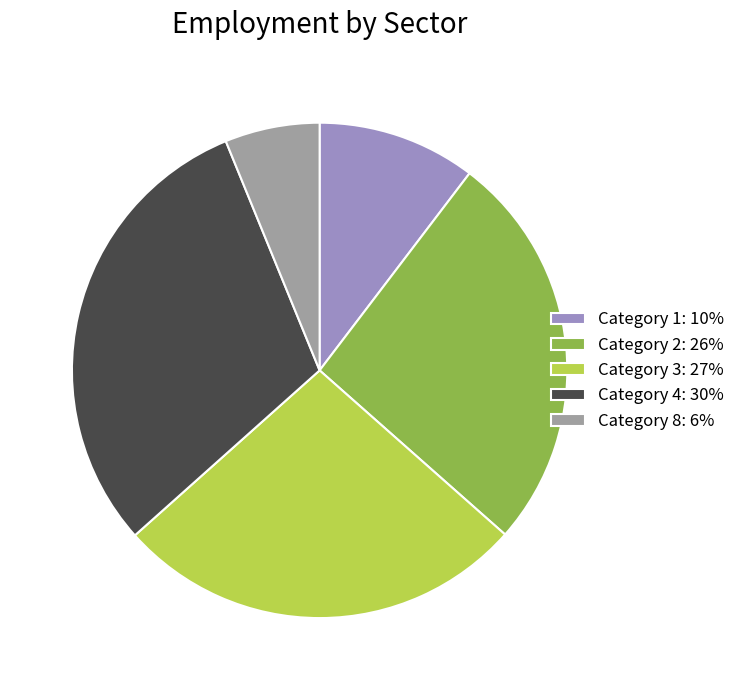

Count the number of slices in the pie.

5